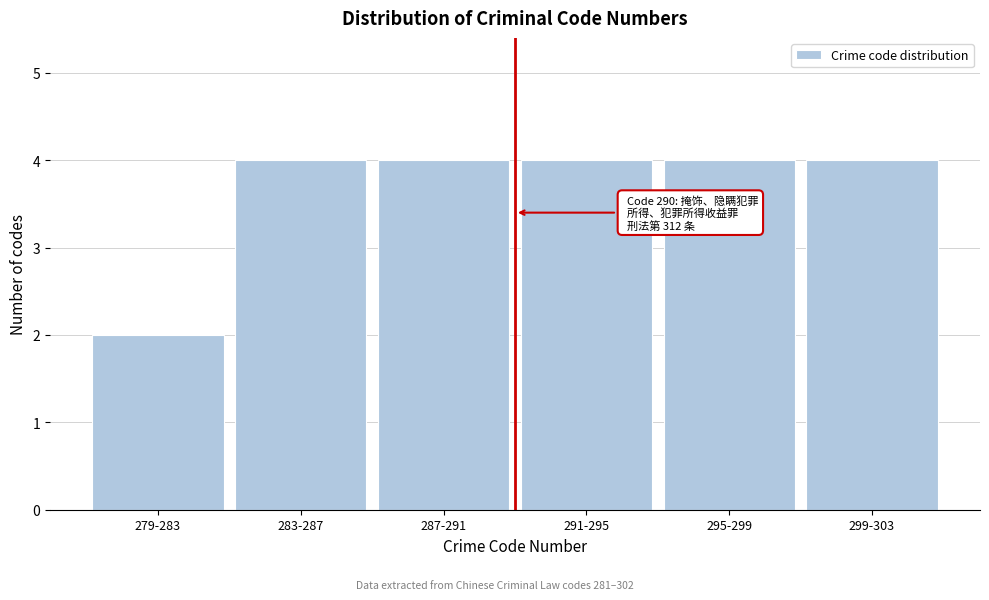

Reading left to right, extract all data points from this chart.

2	4	4	4	4	4